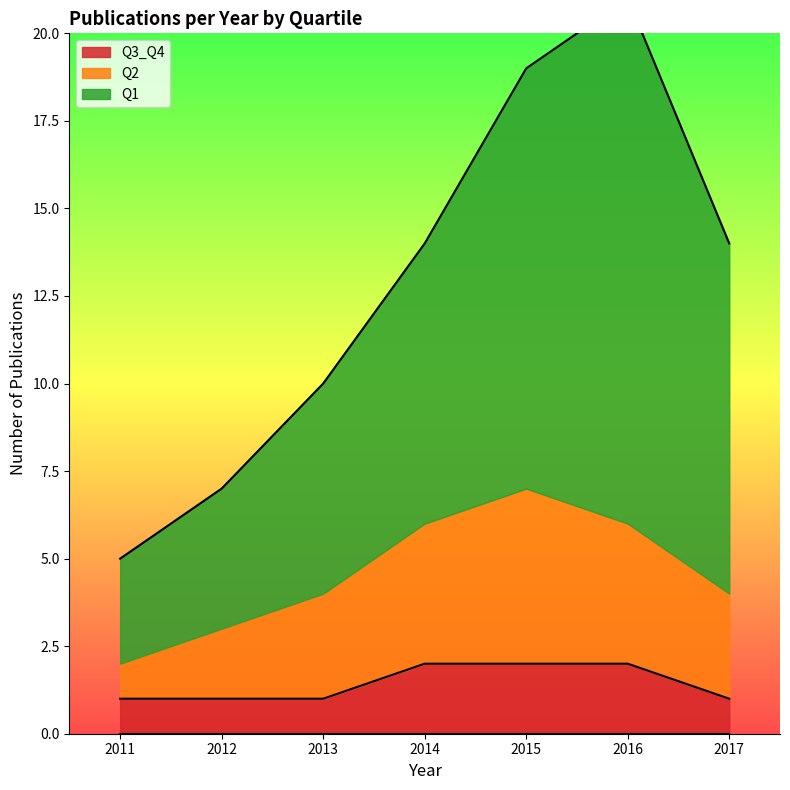

What is the approximate value of Q1 at 2016?

21